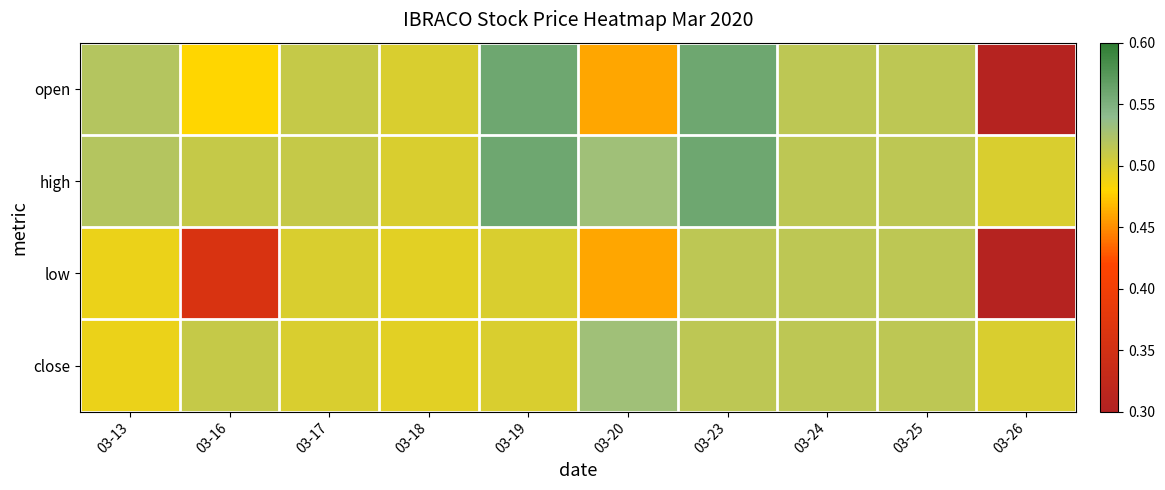

Which label corresponds to the largest value in the chart?

03-19